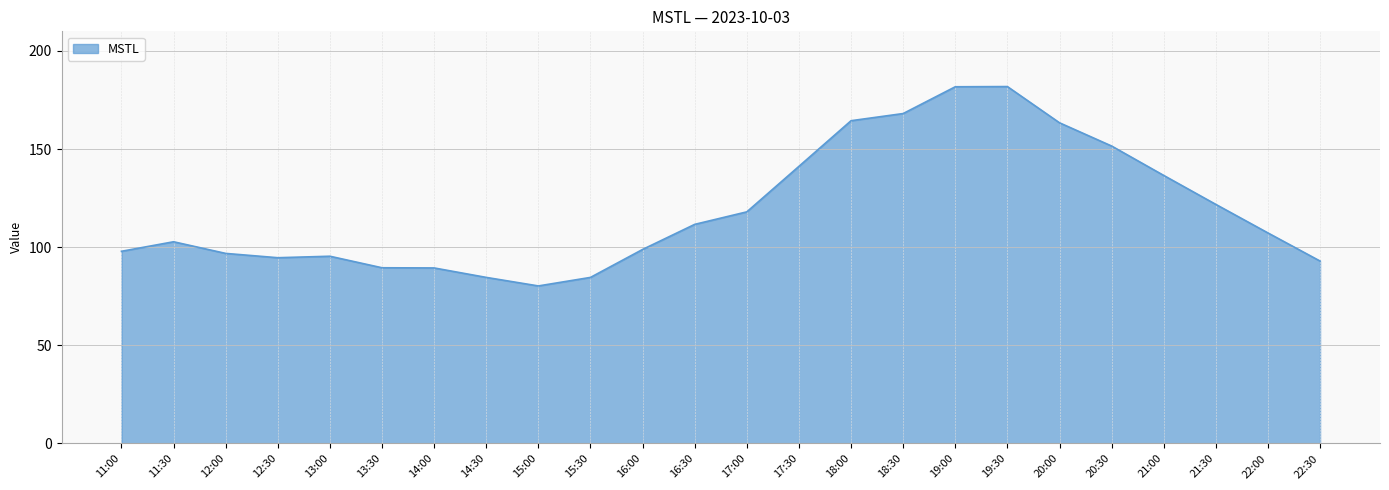

What value does the data have at 20:00?

163.4